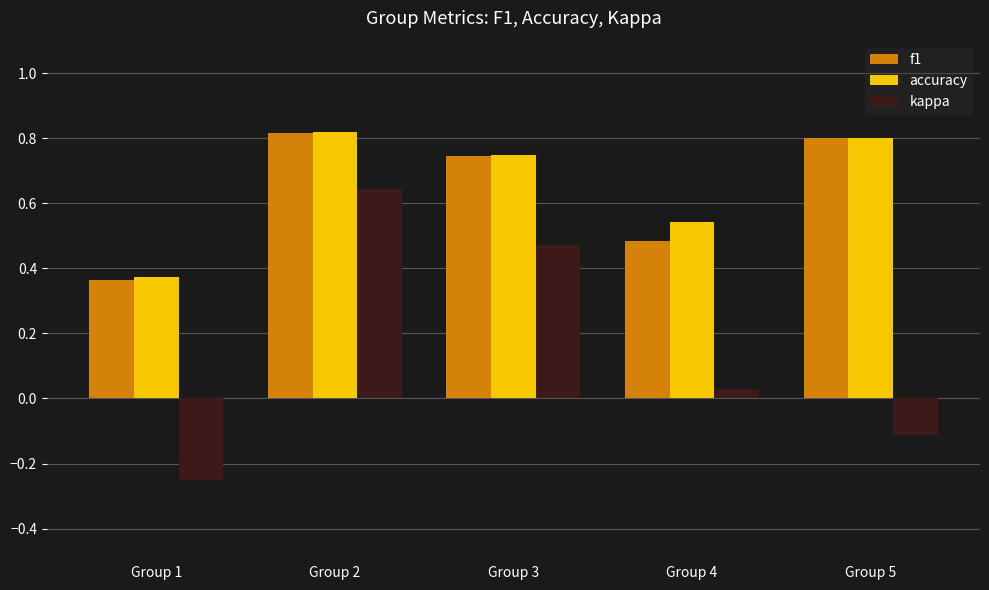

Is the value of accuracy at Group 1 greater than the value of f1 at Group 4?

No